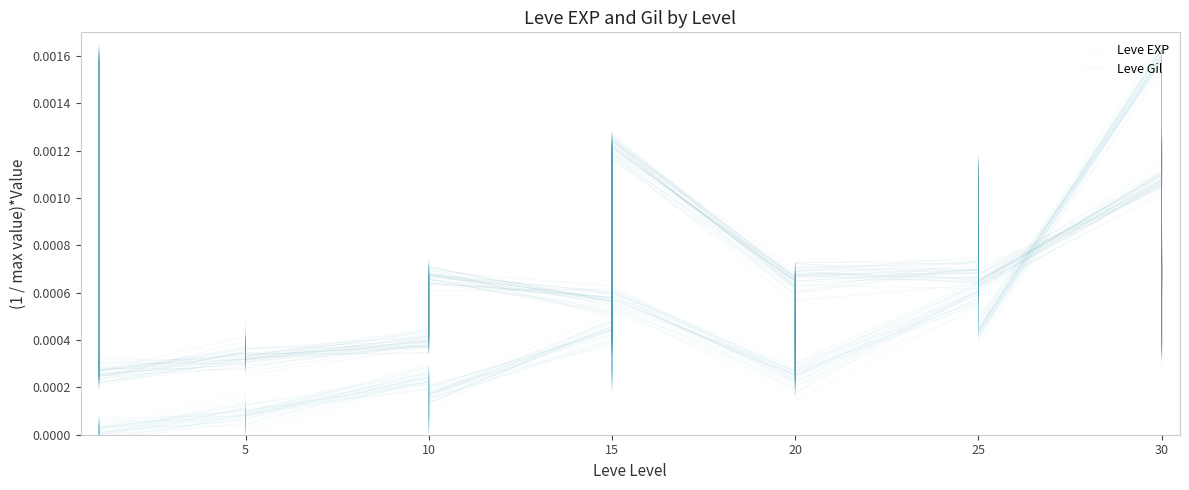

True or false: Leve Gil has a value of 0.0 at 5.

False